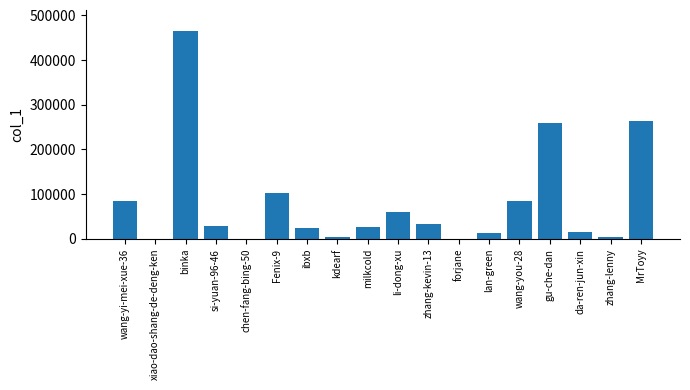

Where is the data nearest to the value 232531?

gu-che-dan